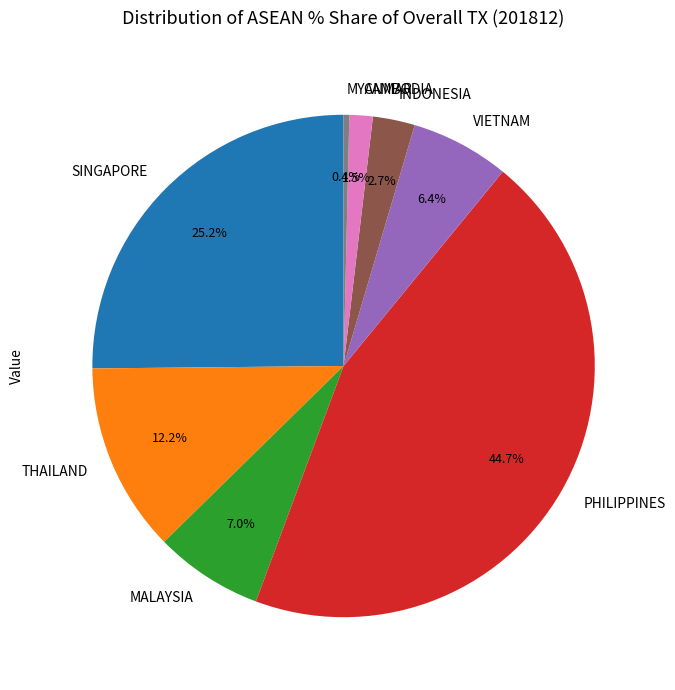

Do SINGAPORE and VIETNAM together represent more than half of the pie?

No